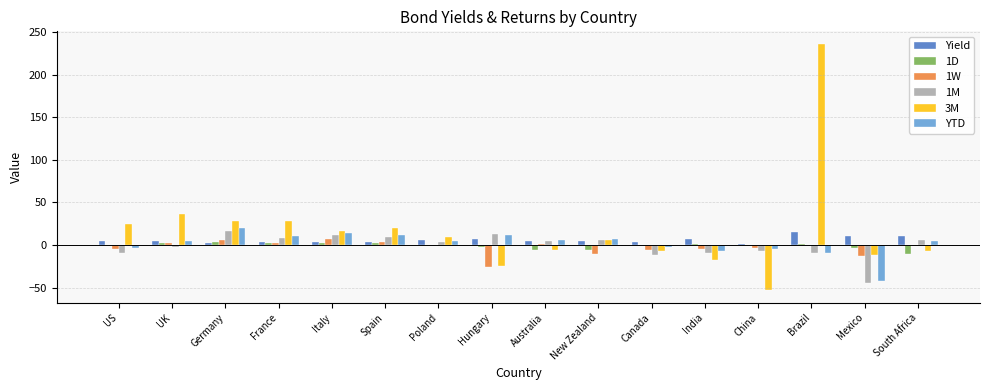

How many categories are shown in the chart?

16